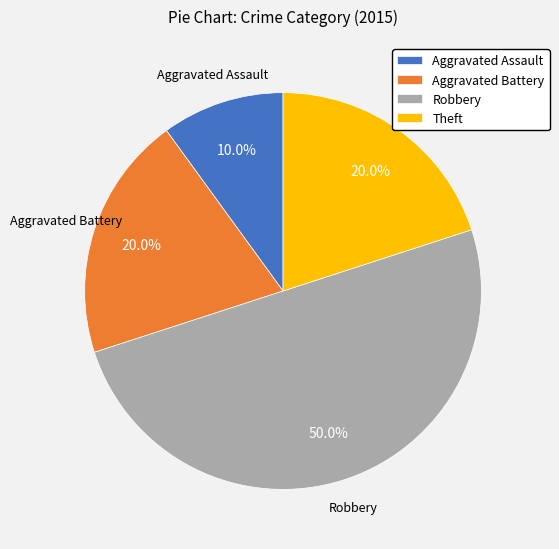

Does Aggravated Battery account for over 50% of the chart?

No